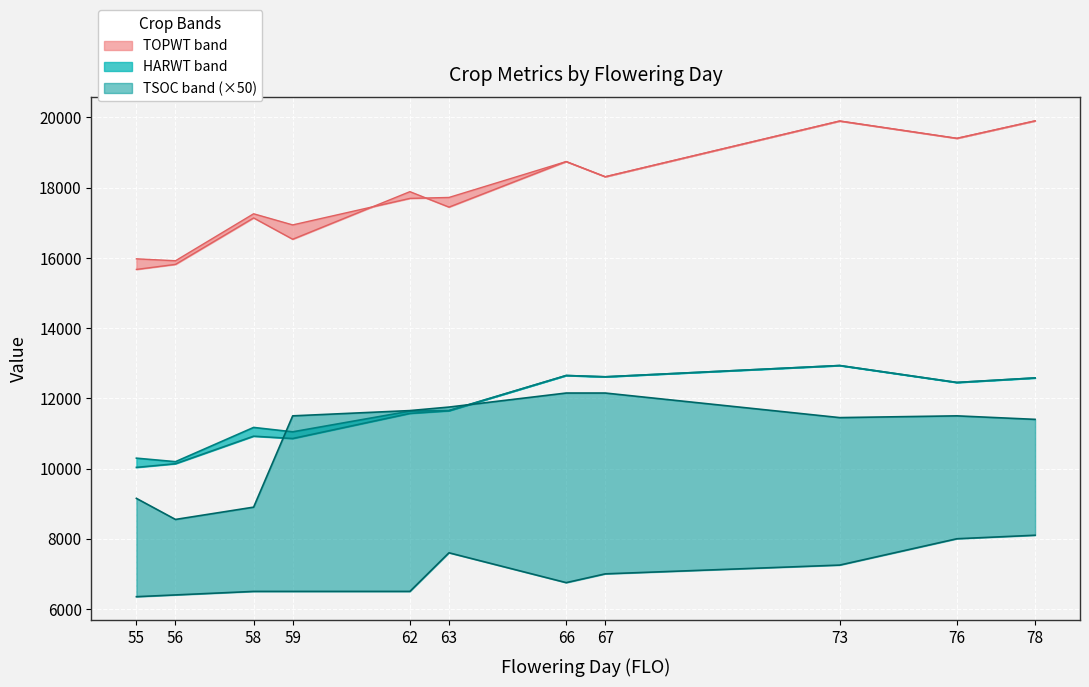

Is the value of TSOC_upper at 62 greater than the value of HARWT_upper at 55?

Yes